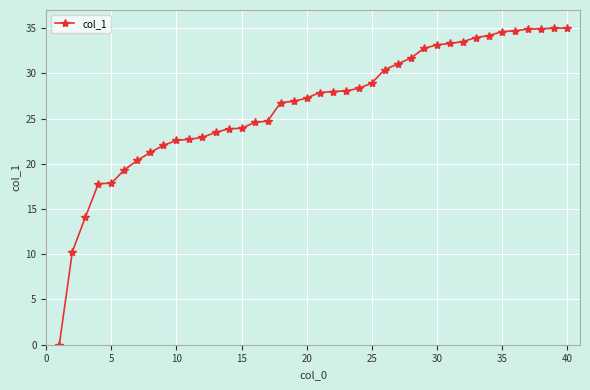

Does the chart have visible grid lines?

Yes